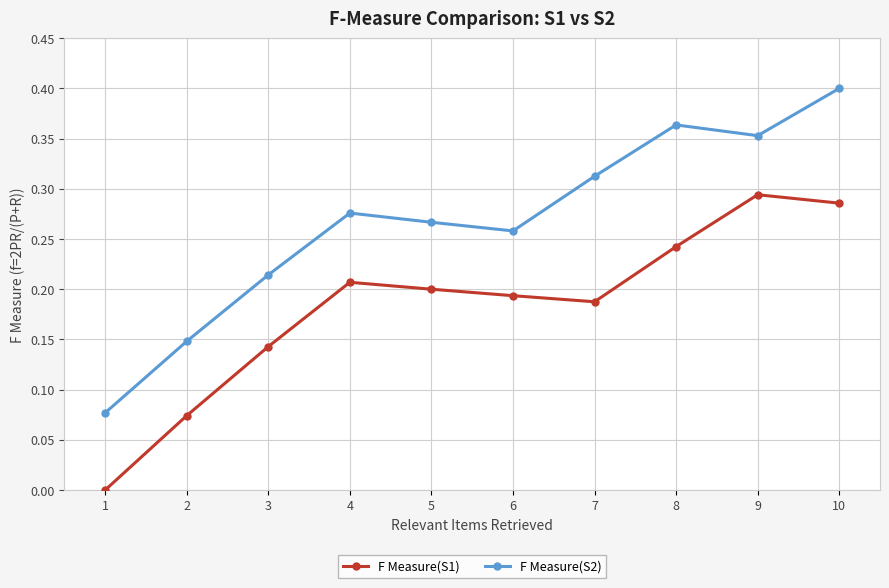

Which series changed the most between 7 and 10?

F Measure(S1)